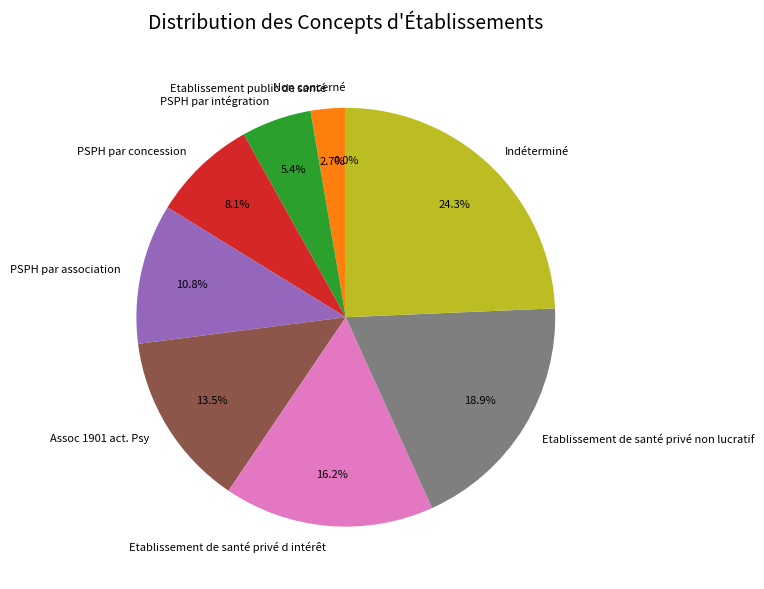

Which slice is the smallest?

Non concerné